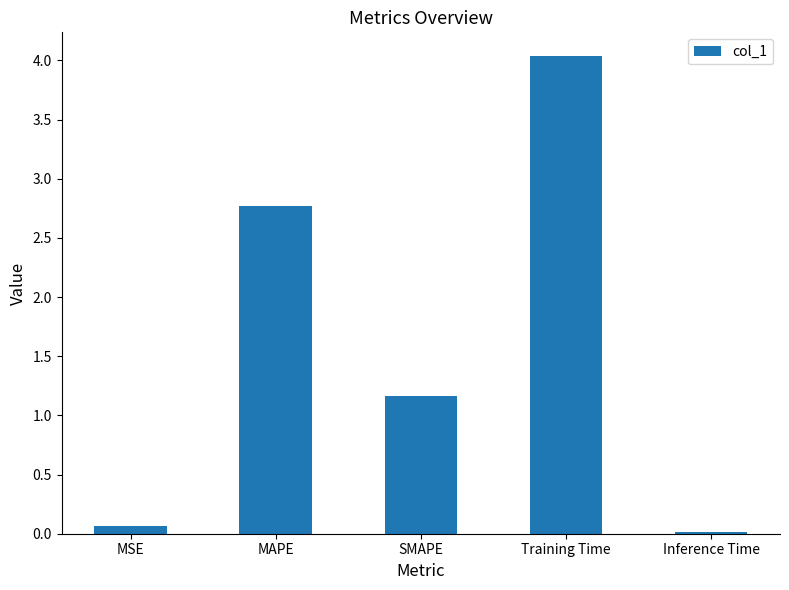

Count the number of categories in the chart.

5